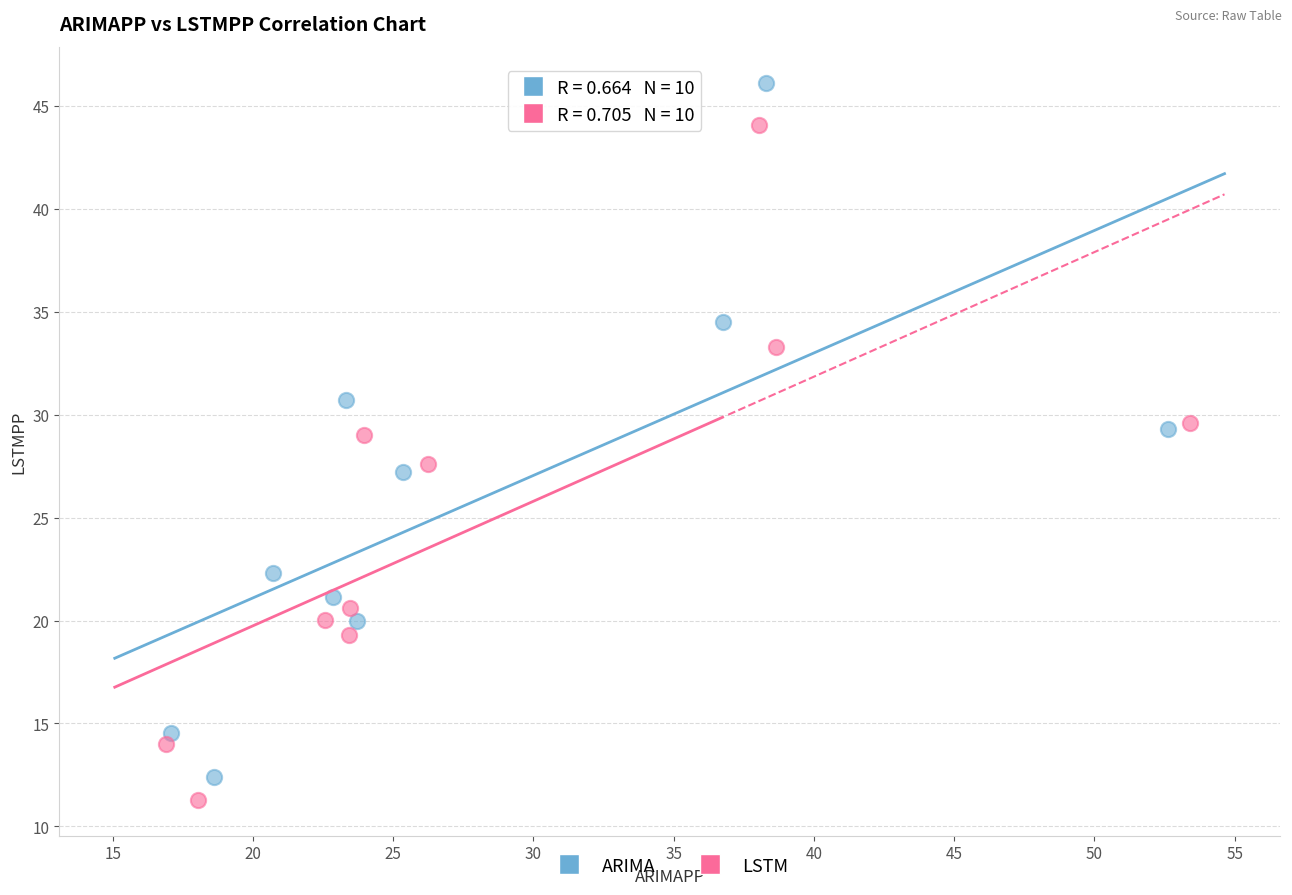

What are all the series names shown in the legend?

ARIMA, LSTM